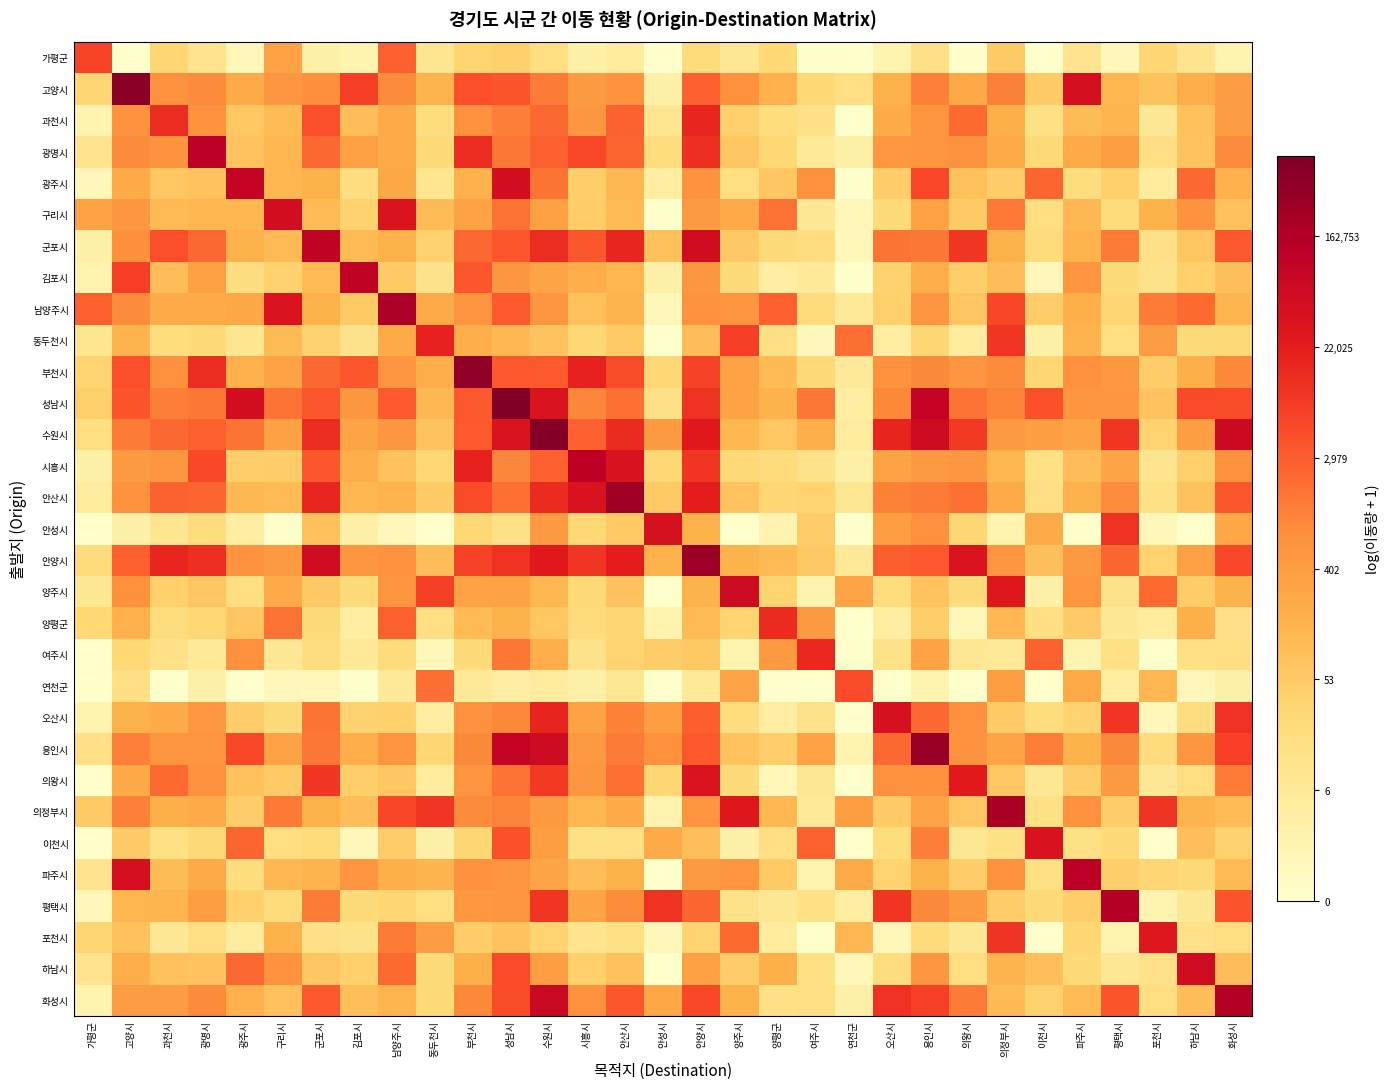

What is the spread (max minus min) of values at 용인시?

11.6